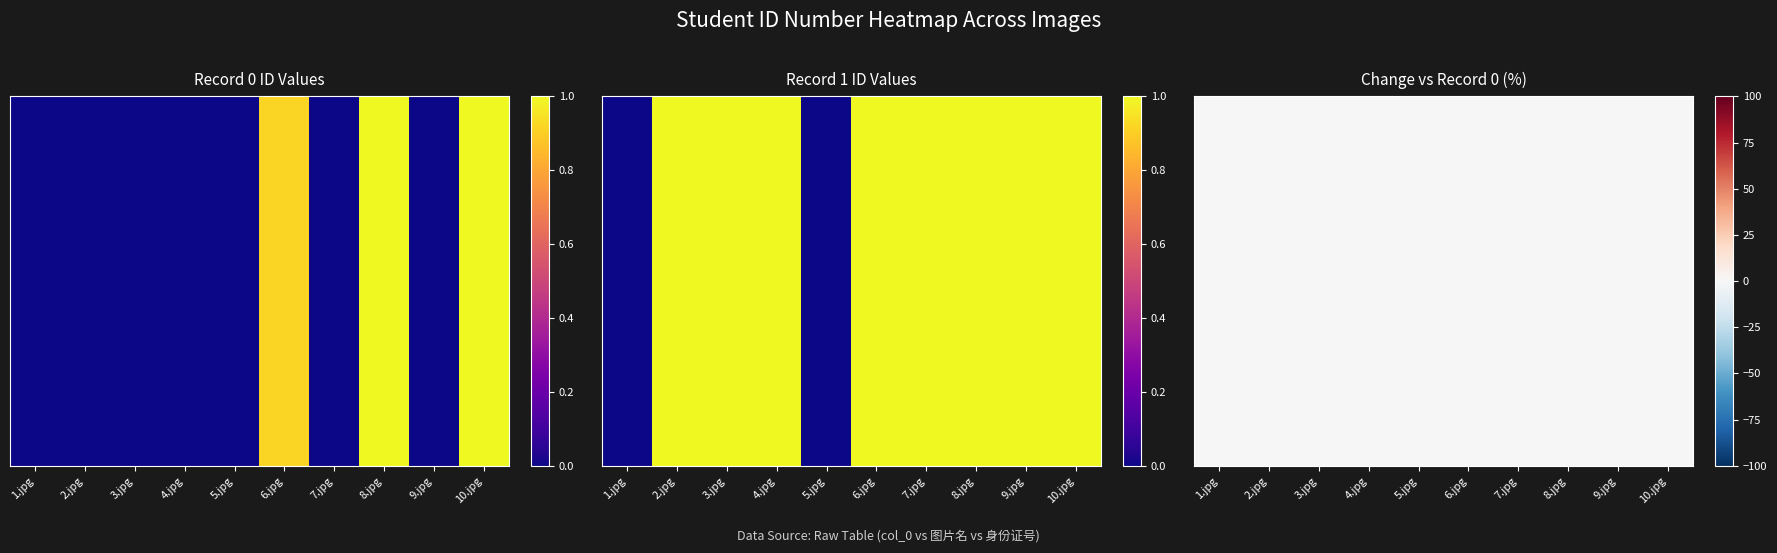

How many values are below 0?

1